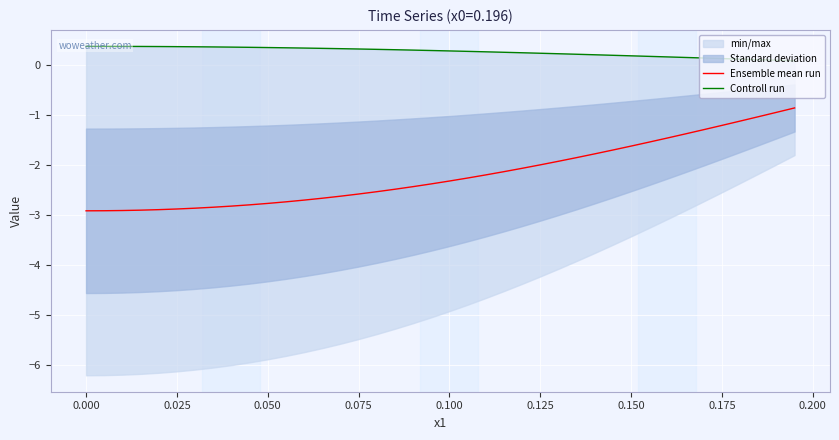

The value of Ensemble mean run at 0.050 is -1.8. True or false?

False